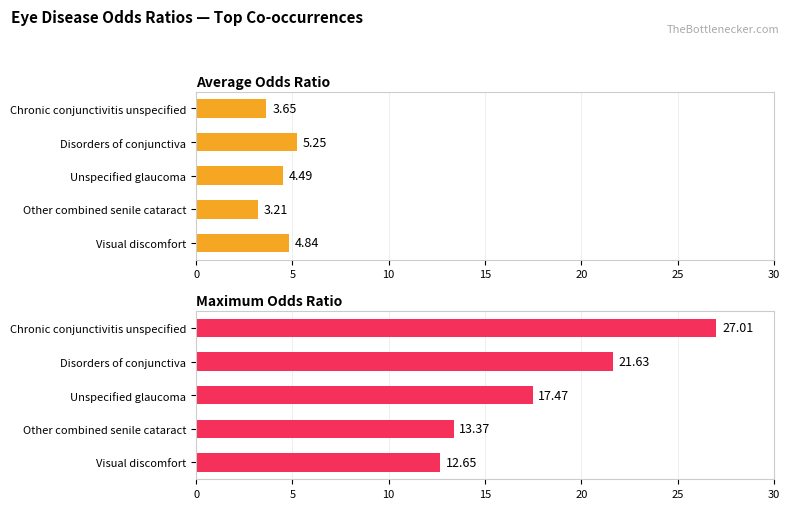

What are all the series names shown in the legend?

Average Odds Ratio, Maximum Odds Ratio